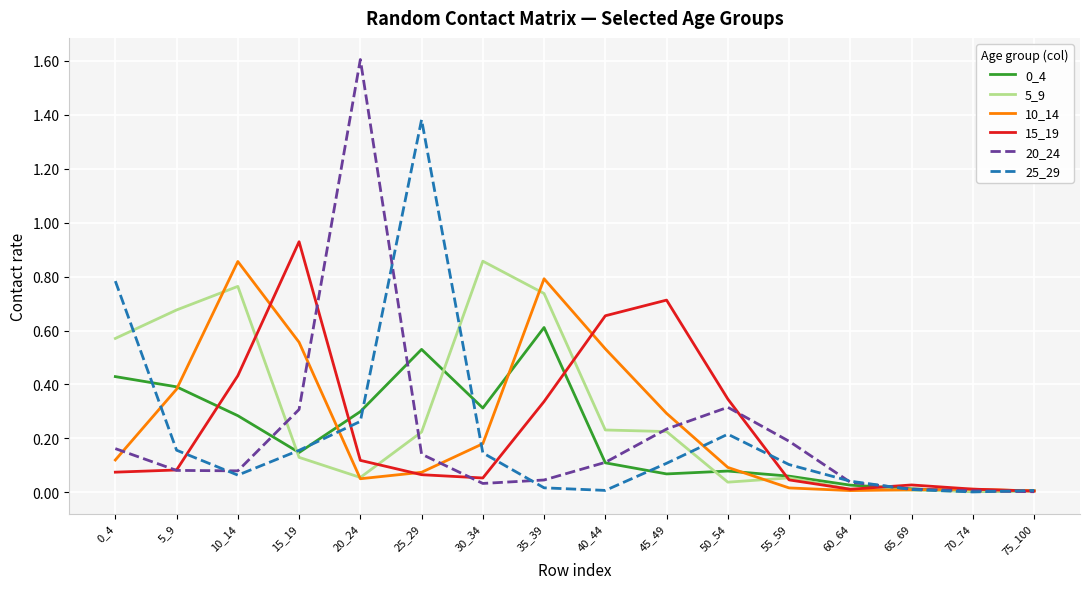

Which category has the highest value in the 0_4 series?

35_39